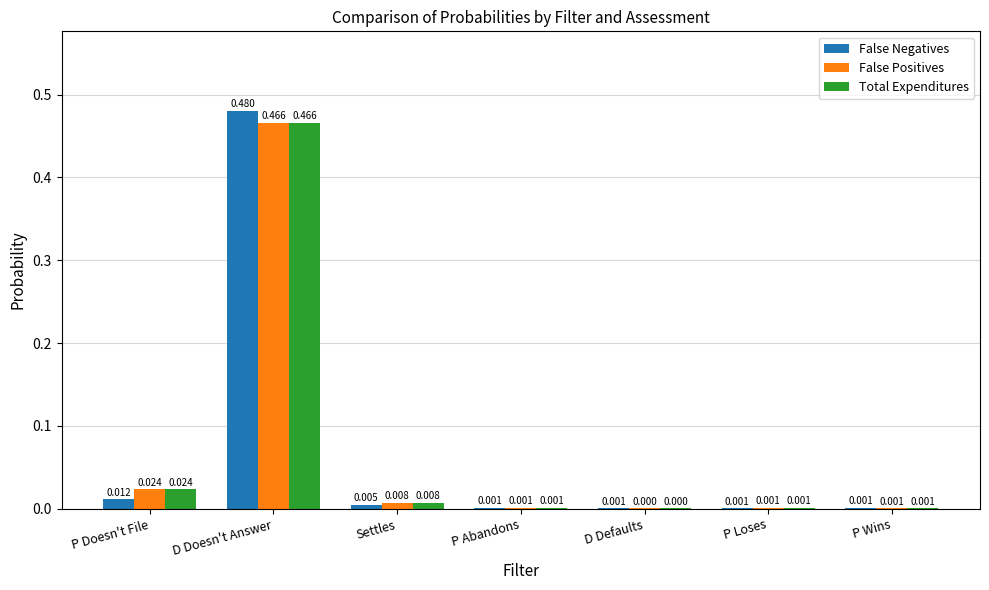

What is the average value of the False Negatives series?

0.1